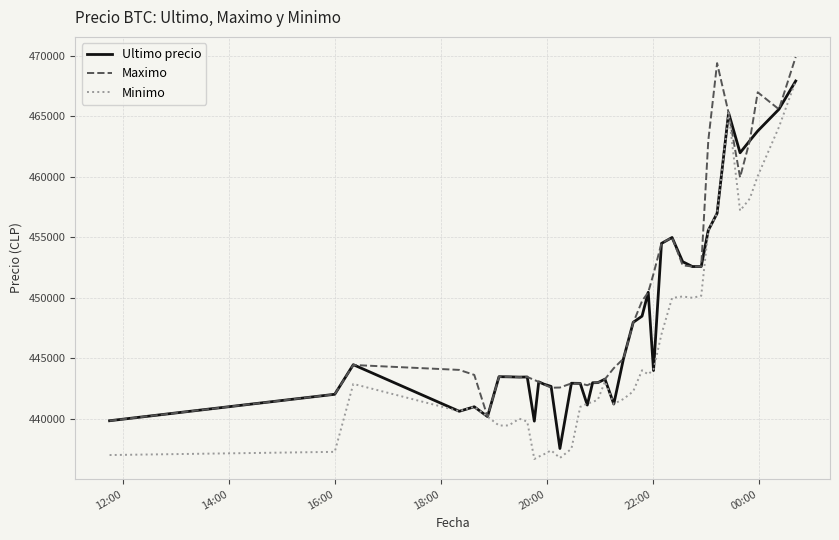

Which series has the widest spread of values?

Minimo